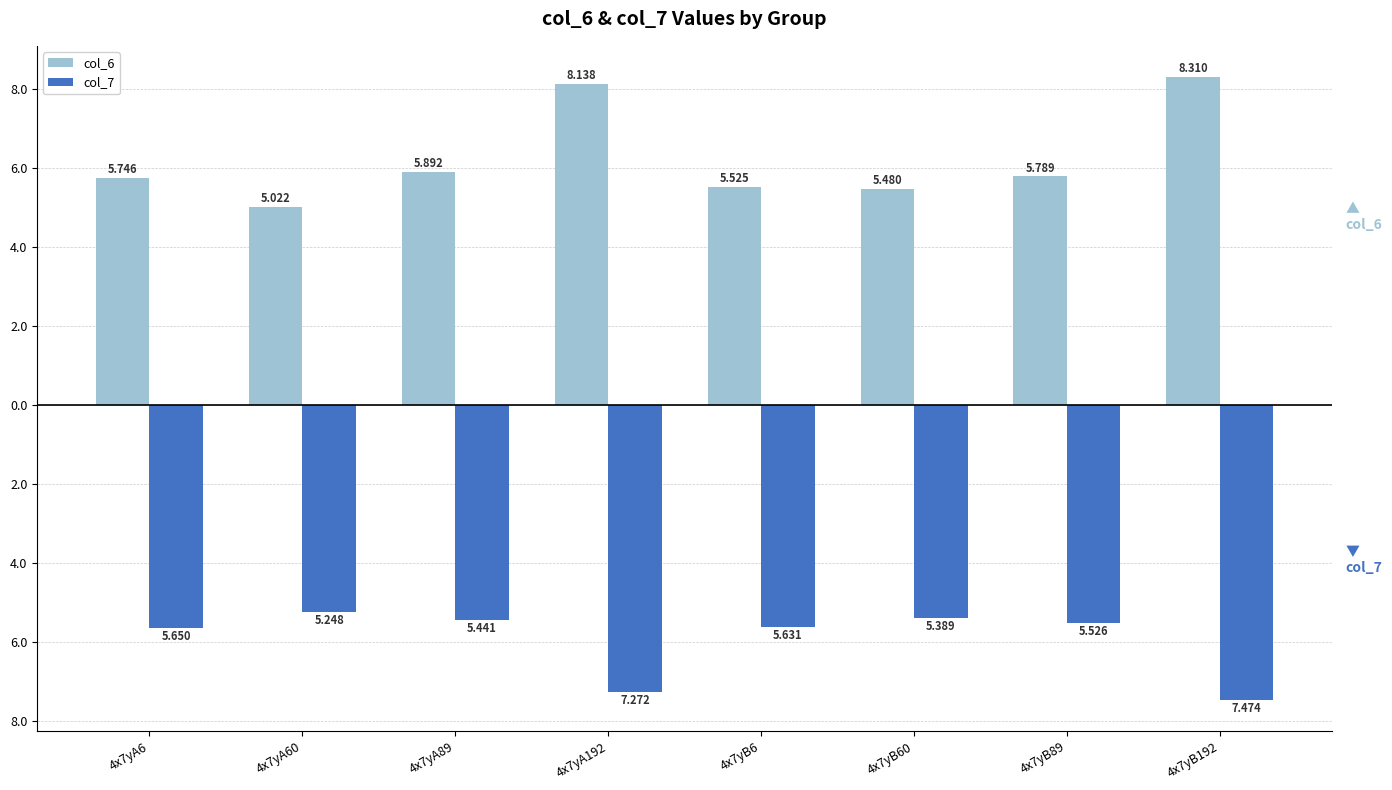

At 4x7yA89, list the series in order from smallest to largest.

col_7, col_6